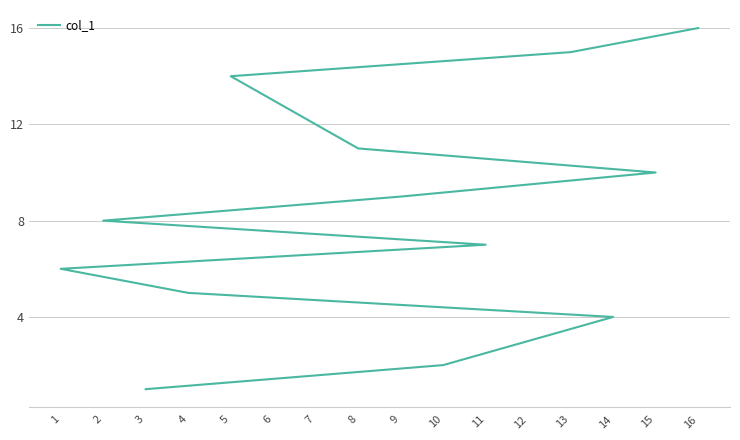

At which label does the data first exceed 9?

15